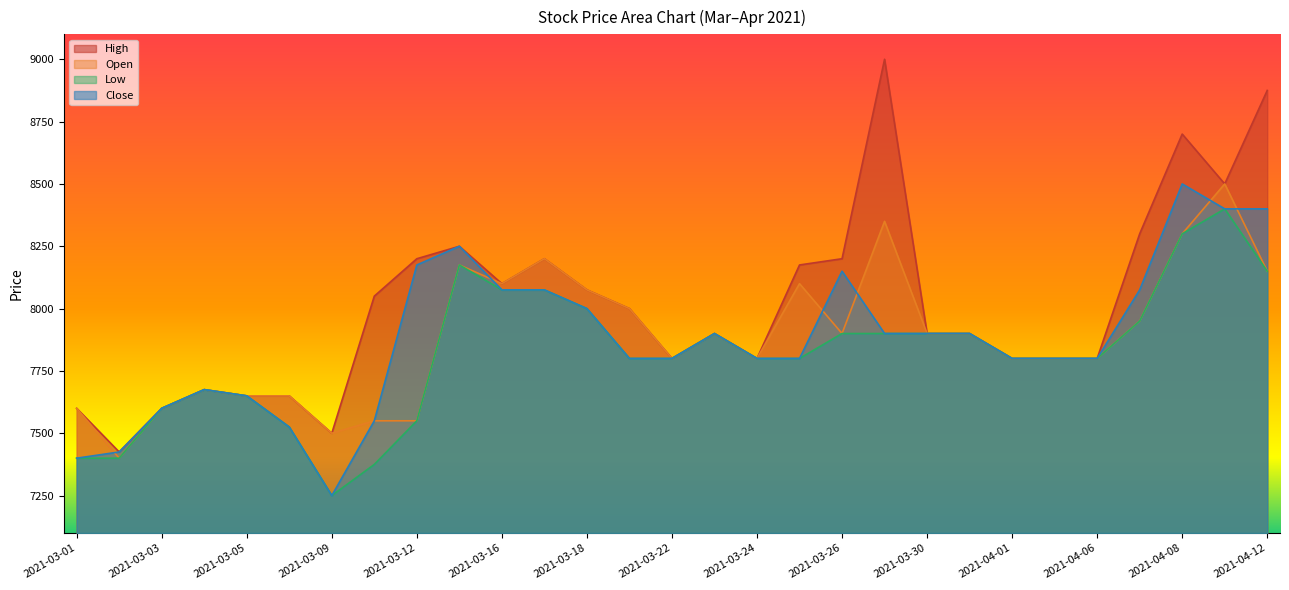

Rank the series at 2021-03-16 from highest to lowest value.

High, Open, Low, Close